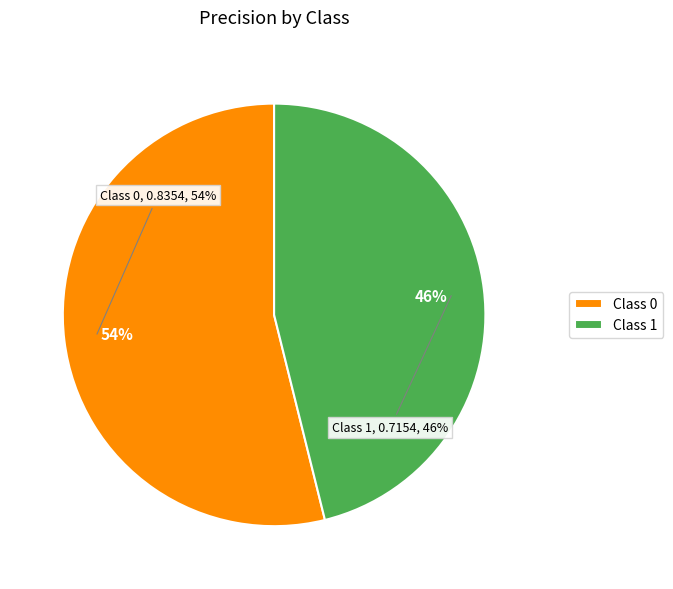

Which slice is the smallest?

1